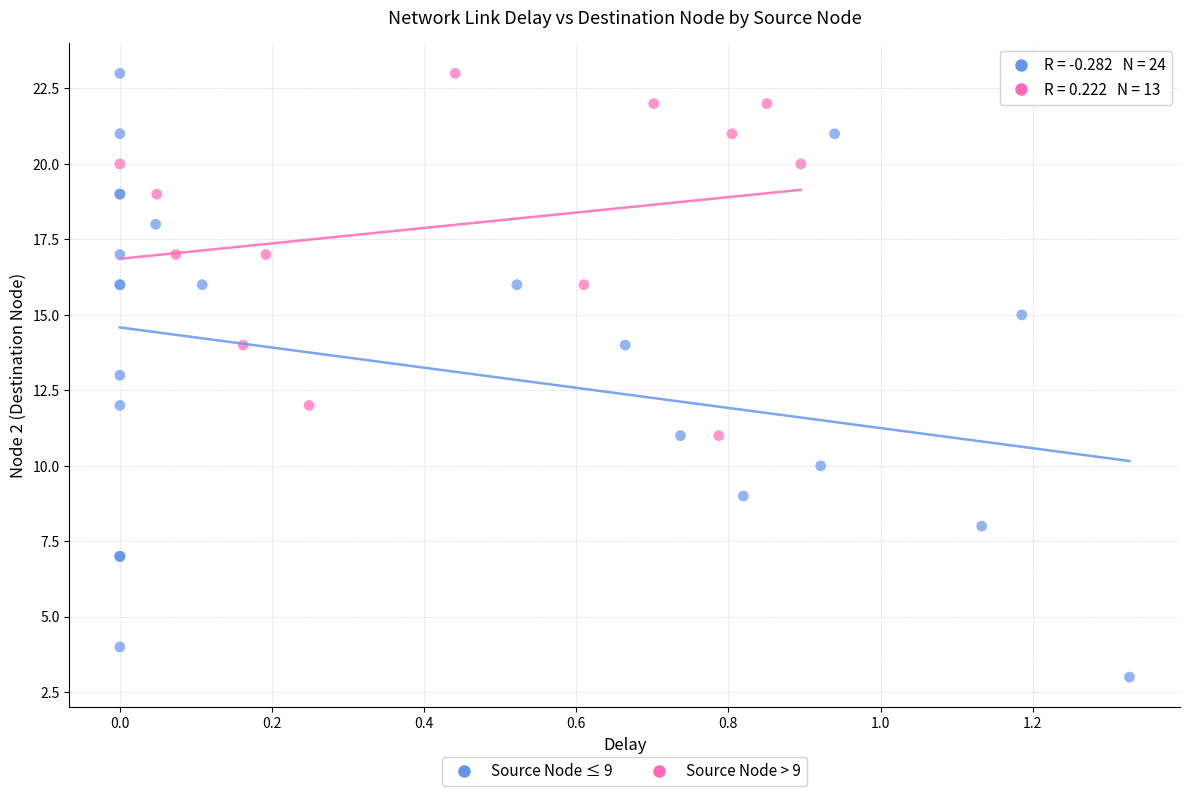

Which series reaches the minimum Y coordinate?

Source Node ≤ 9